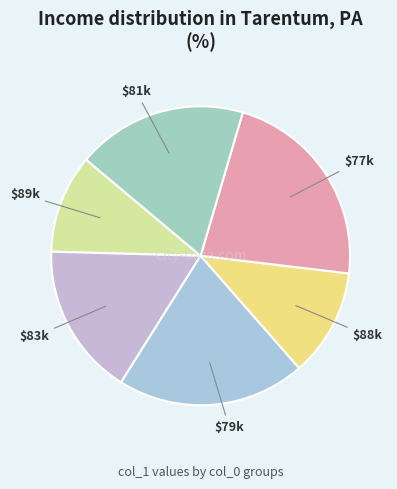

What is the smallest slice in the pie chart?

89